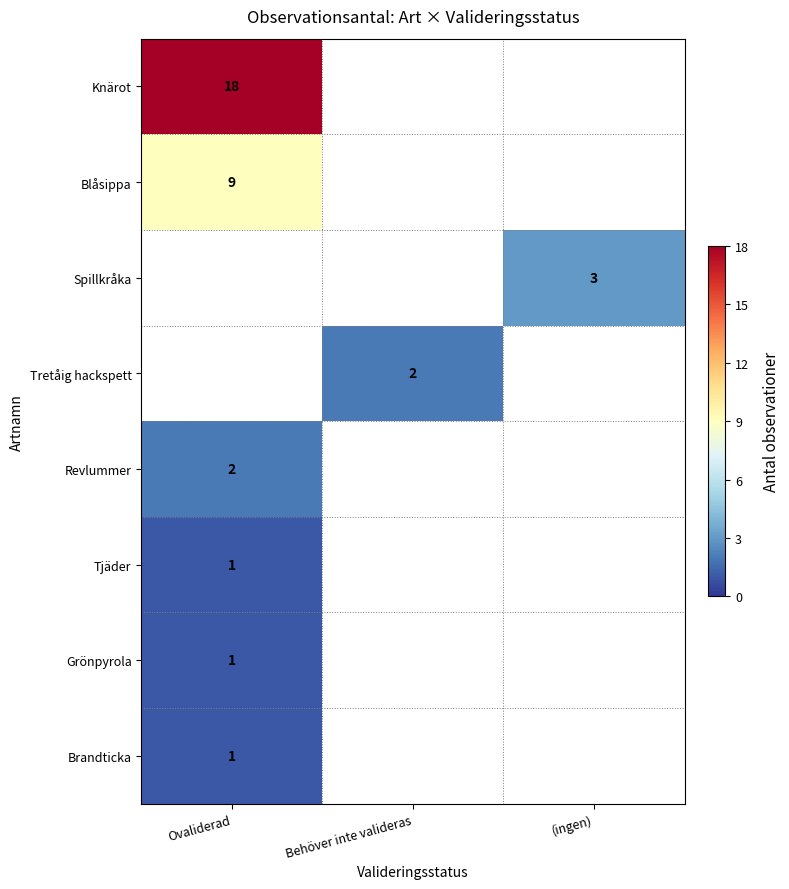

Which has a higher value, Behöver inte valideras or (ingen)?

Behöver inte valideras